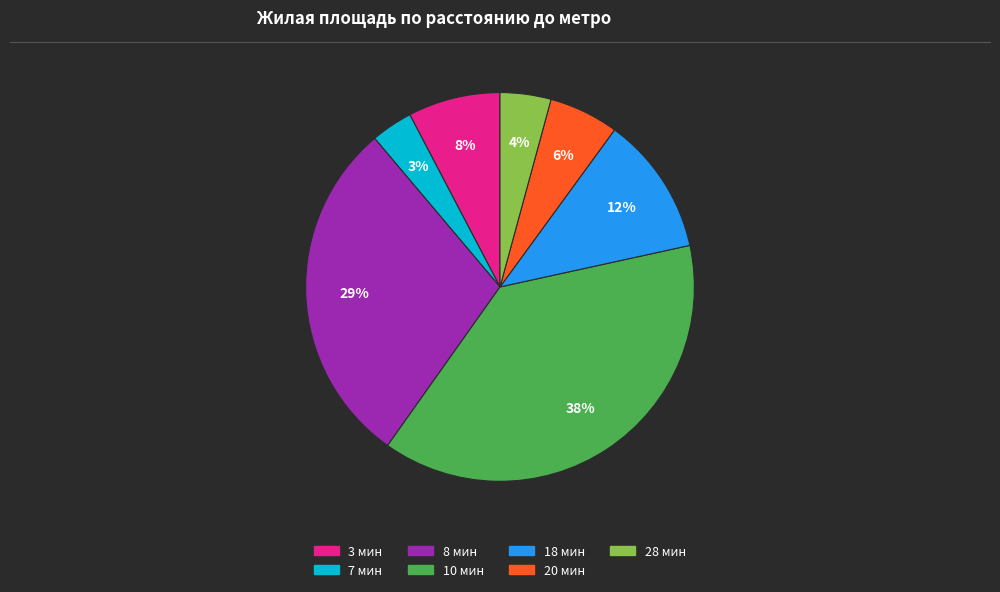

Does any single category account for the majority?

No